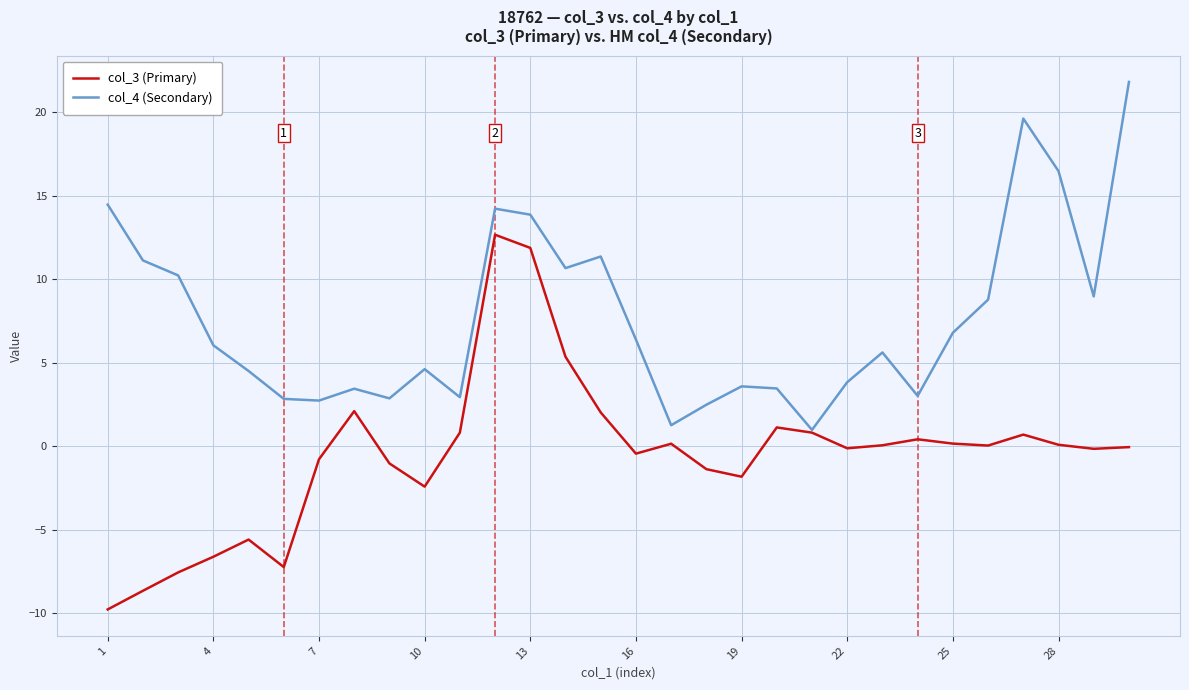

True or false: col_3 (Primary) has more than 0 points higher than both neighbors.

True